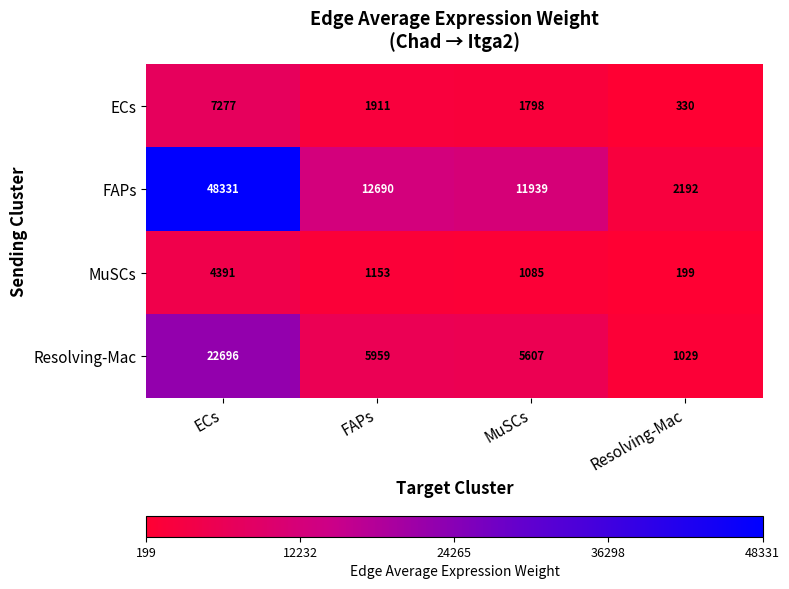

Which series has the largest total across all categories?

FAPs